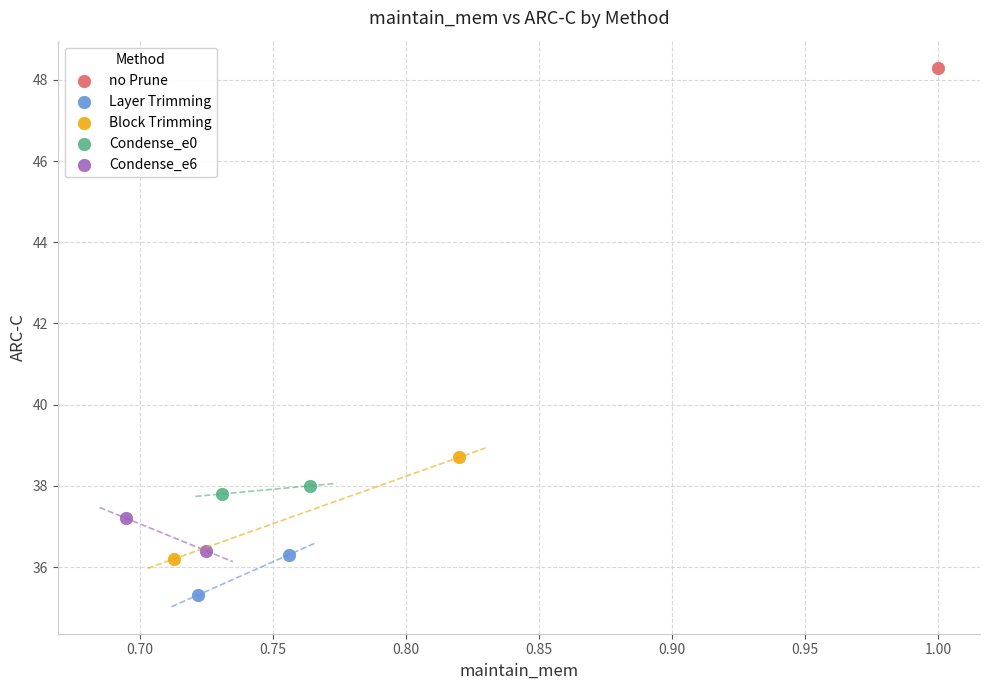

What are all the series names shown in the legend?

no Prune, Layer Trimming, Block Trimming, Condense_e0, Condense_e6